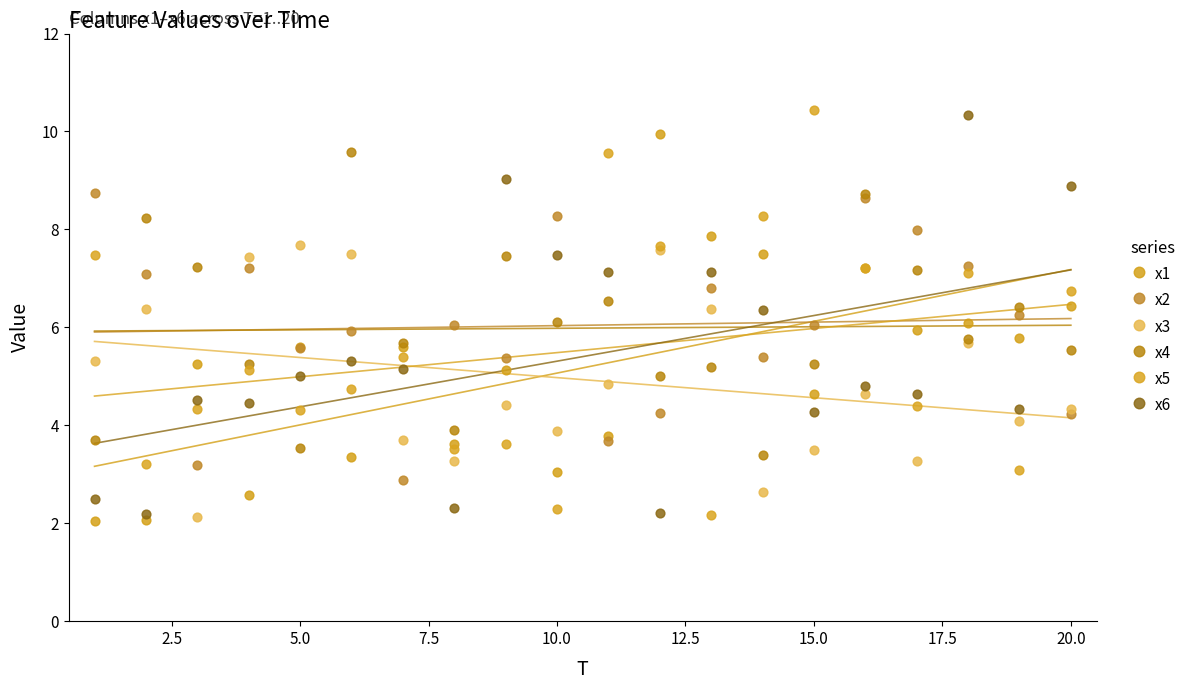

Which series reaches the minimum Y coordinate?

x1